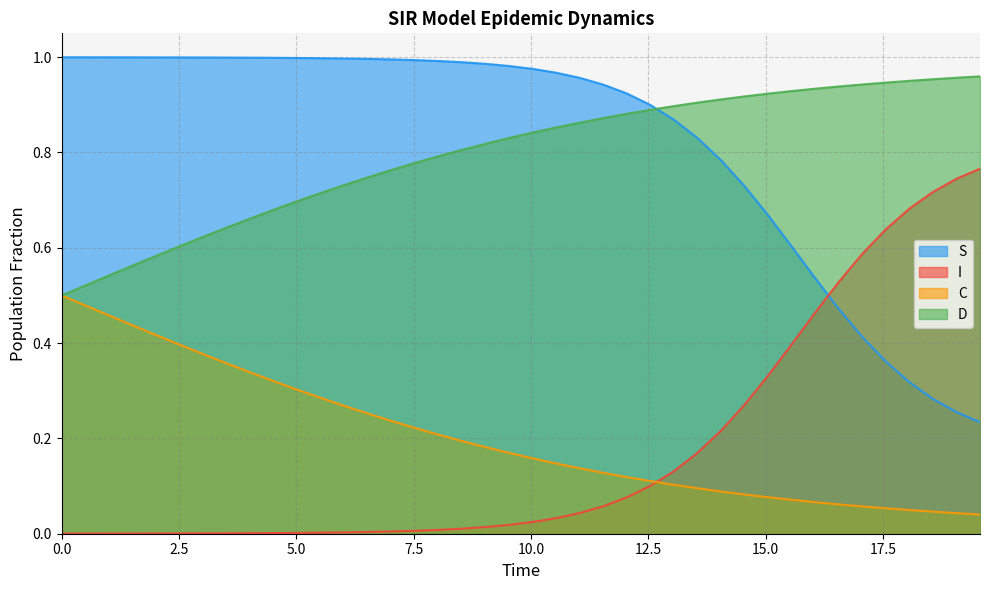

What is the greatest value displayed?

1.0